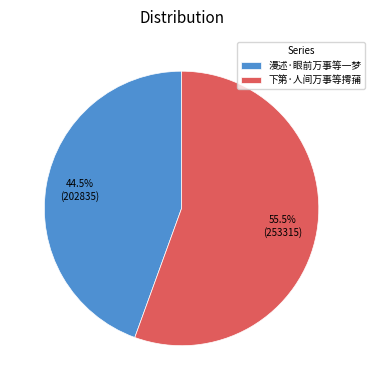

Which slice represents more than half of the pie?

下第·人间万事等摴蒱